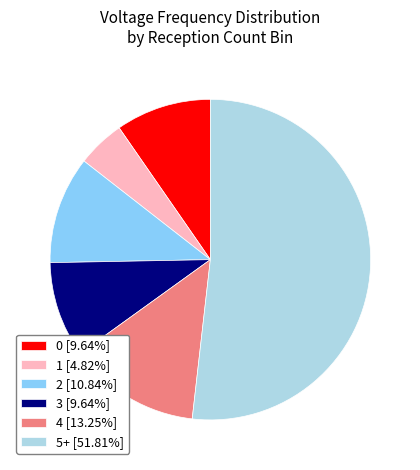

Combined, do 5+ [51.81%] and 1 [4.82%] account for over 50%?

Yes